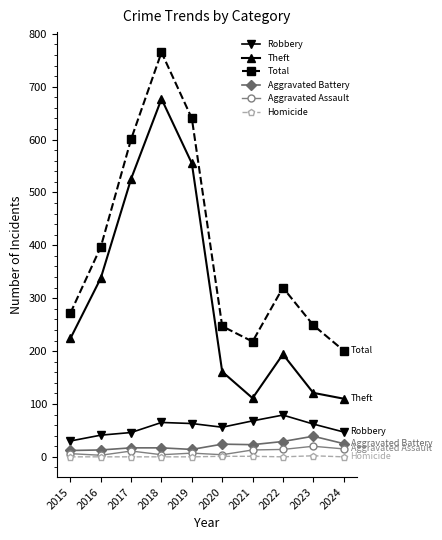

What are all the series names shown in the legend?

Robbery, Theft, Total, Aggravated Battery, Aggravated Assault, Homicide